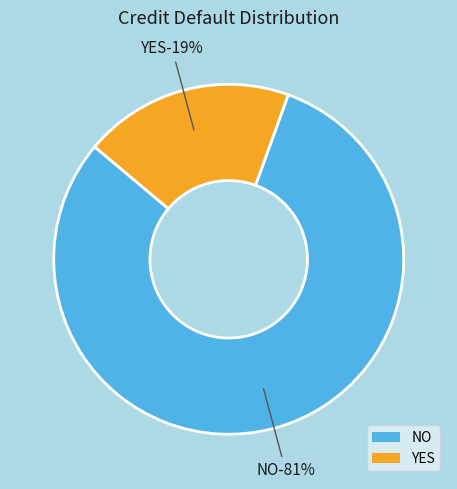

To the nearest percent, what portion does NO represent?

81%